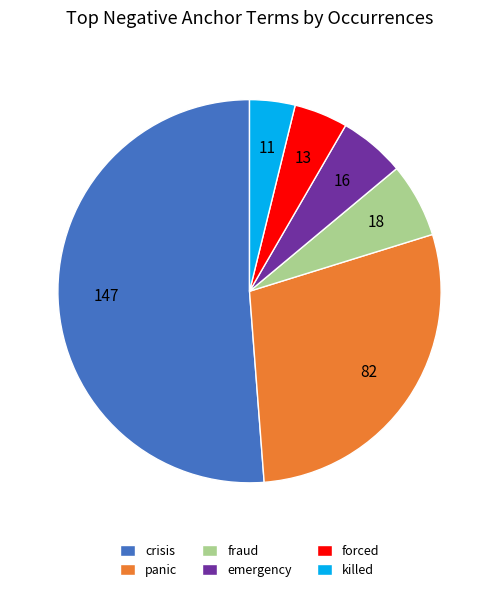

The crisis slice represents 39% of the pie. True or false?

False